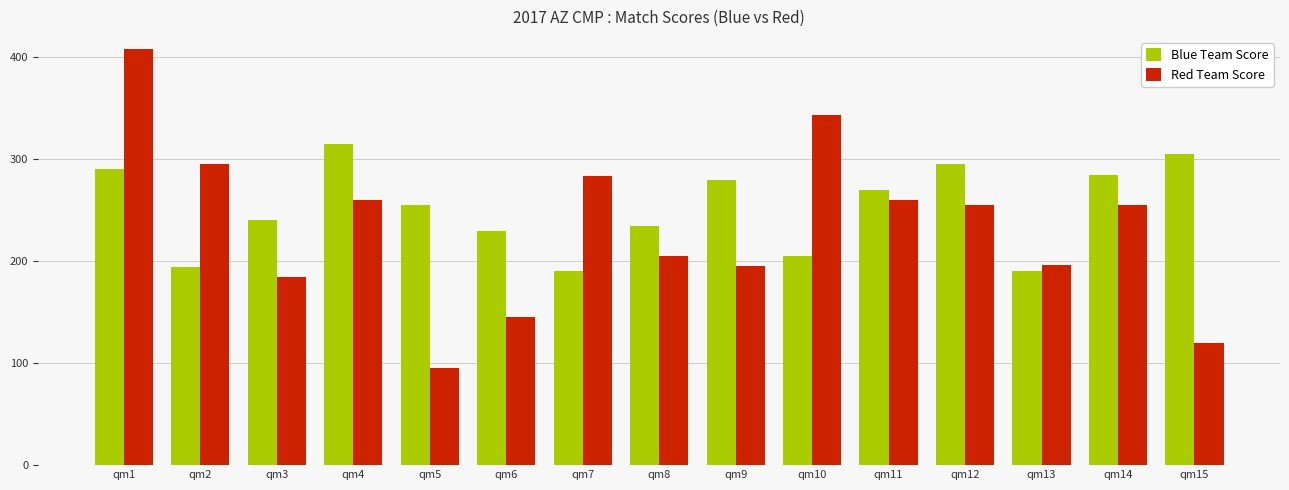

How many bars are there in each group?

2